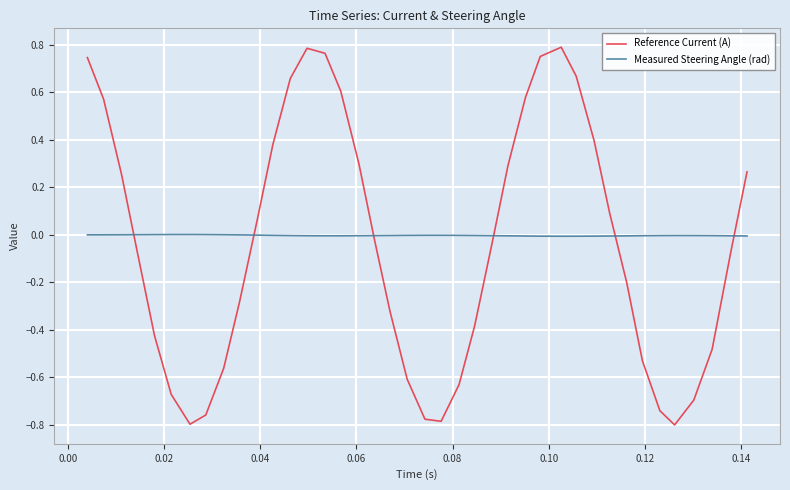

What is the difference between the maximum and minimum values in the Reference Current (A) series?

1.6